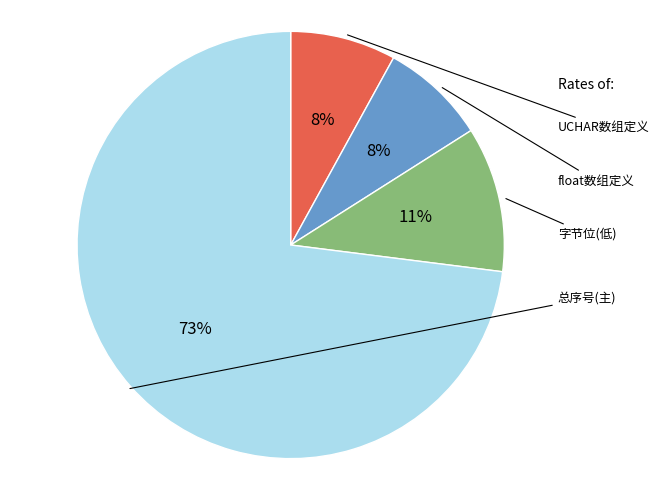

Is there any slice that represents more than half of the pie?

Yes